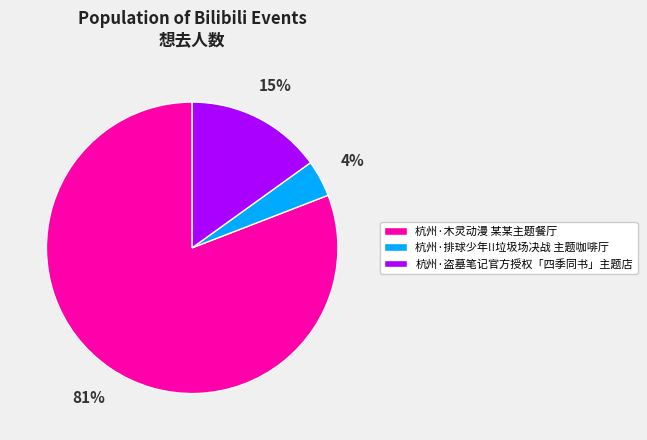

How many segments does this pie chart have?

3